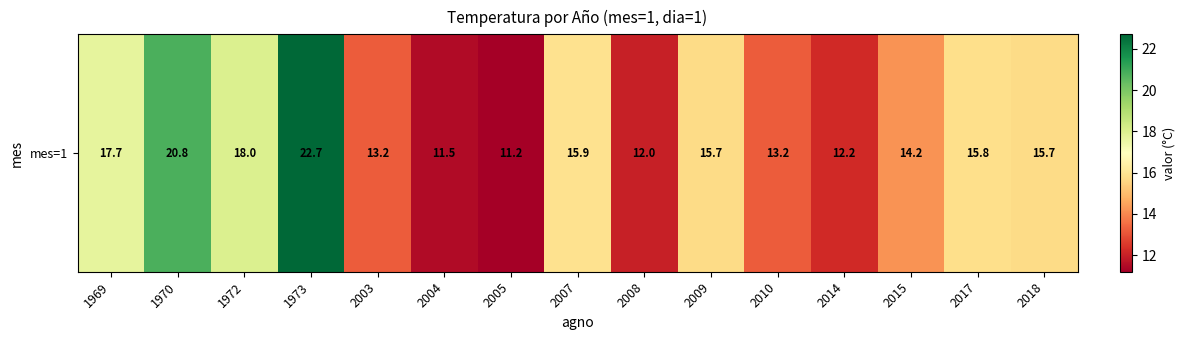

How many categories are shown in the chart?

15